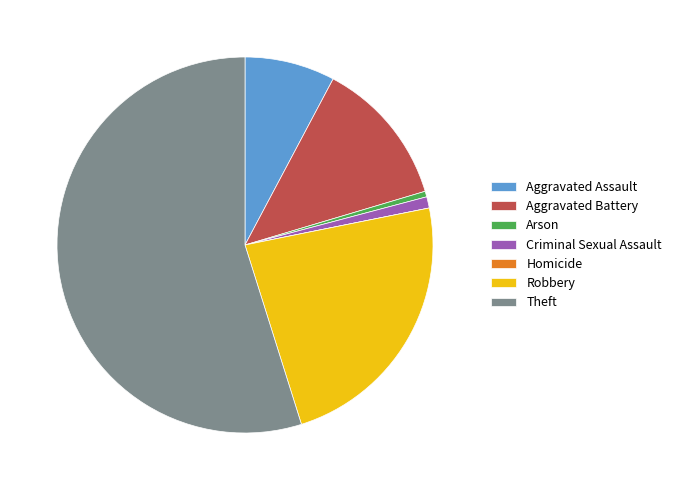

True or false: Criminal Sexual Assault accounts for 14% of the total.

False